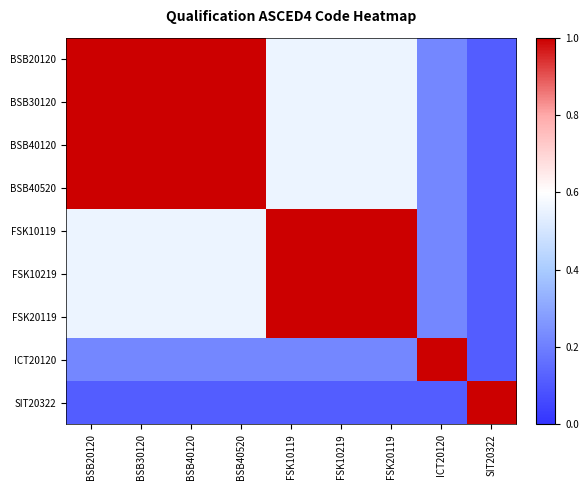

At which category does the chart reach its minimum across all series?

SIT20322